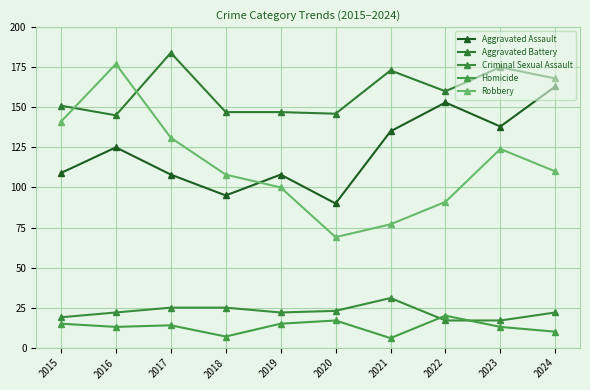

Is it true that Homicide equals 17 at 2020?

True